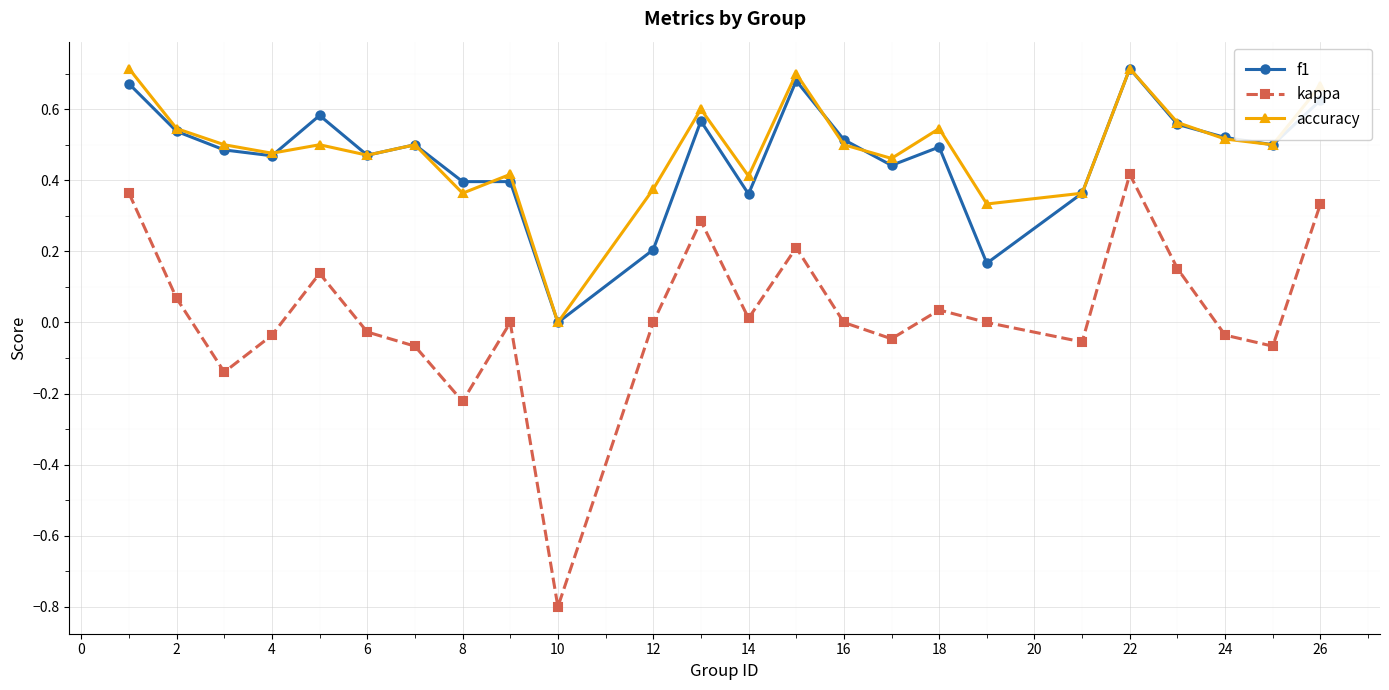

Does the chart have visible grid lines?

Yes